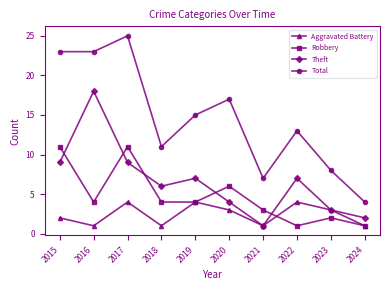

True or false: Total and Aggravated Battery cross at least once.

False